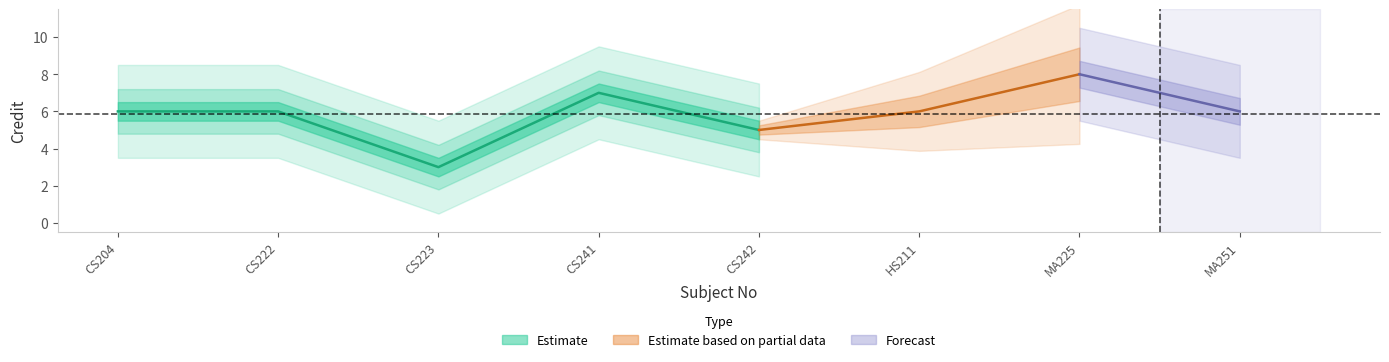

Reading left to right, transcribe all the data shown in this chart.

CS204=6	CS222=6	CS223=3	CS241=7	CS242=5	HS211=6	MA225=8	MA251=6